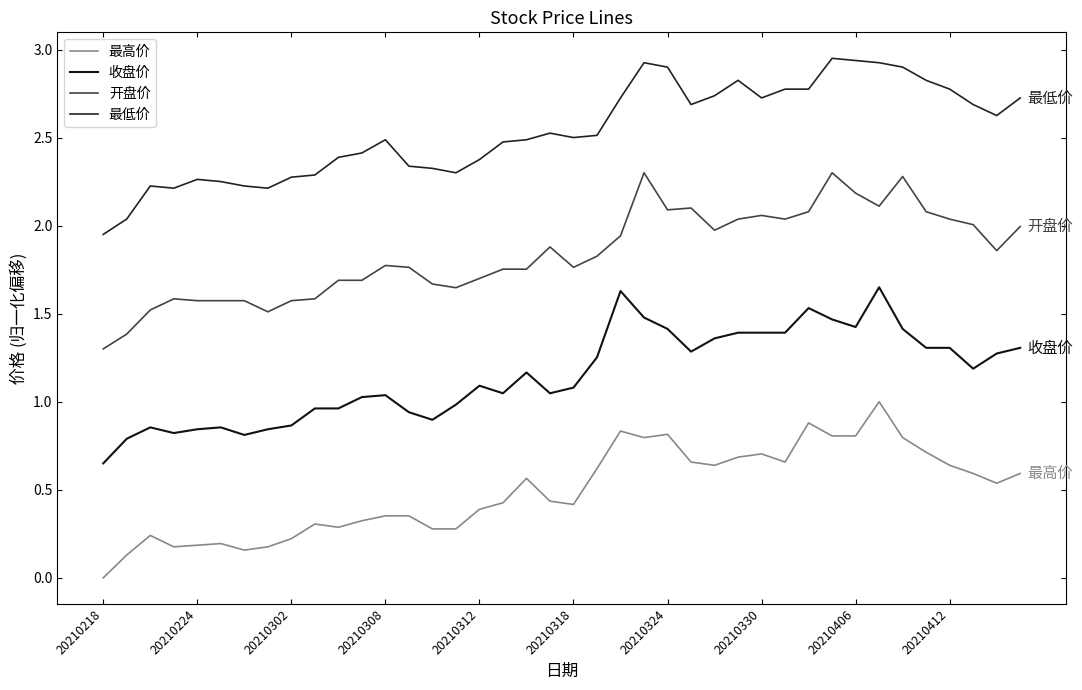

What are all the series names shown in the legend?

最高价, 收盘价, 开盘价, 最低价